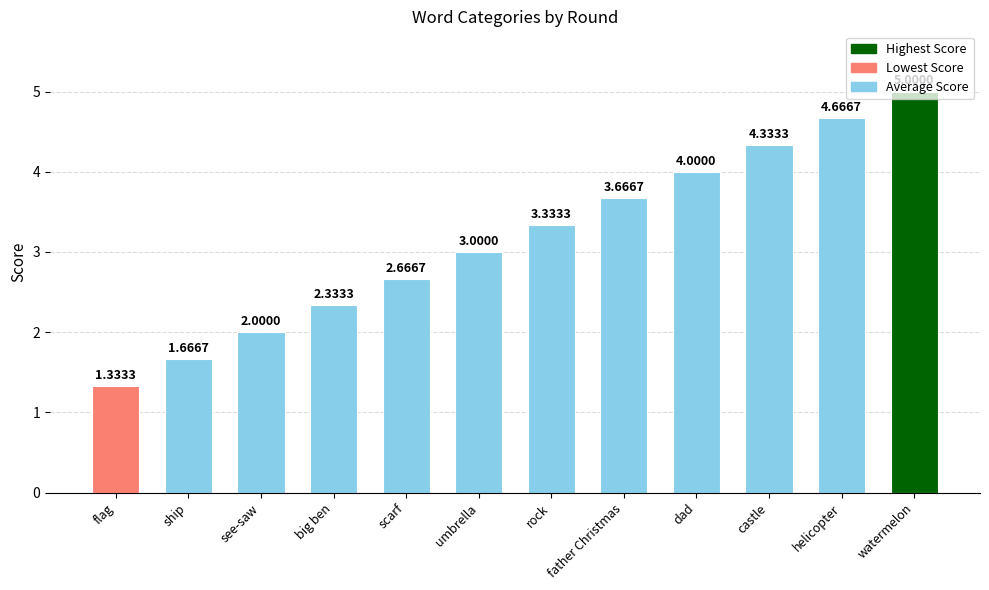

Which category has the highest value across all series?

watermelon